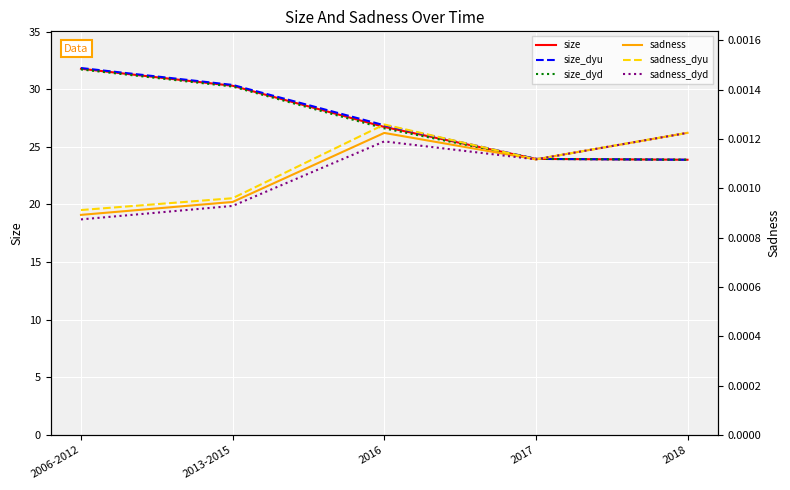

The value of size_dyu at 2006-2012 is 47.2. True or false?

False